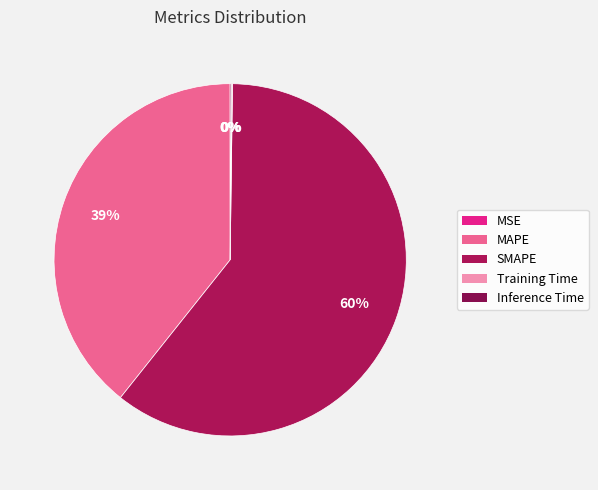

Is the sum of Inference Time and SMAPE greater than half?

Yes